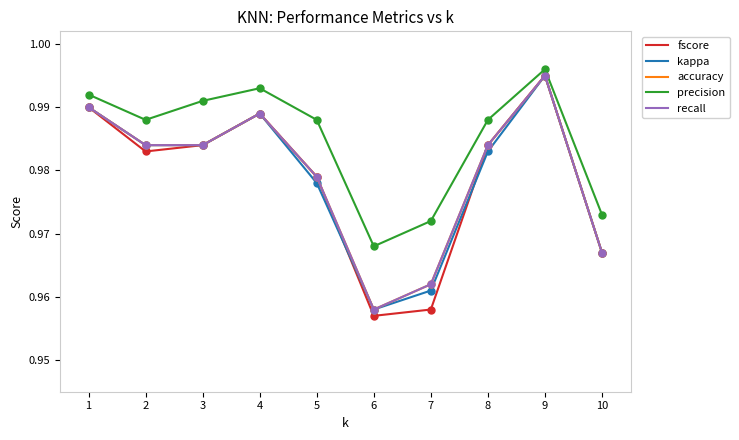

The precision series shows 0.5 at 4. True or false?

False